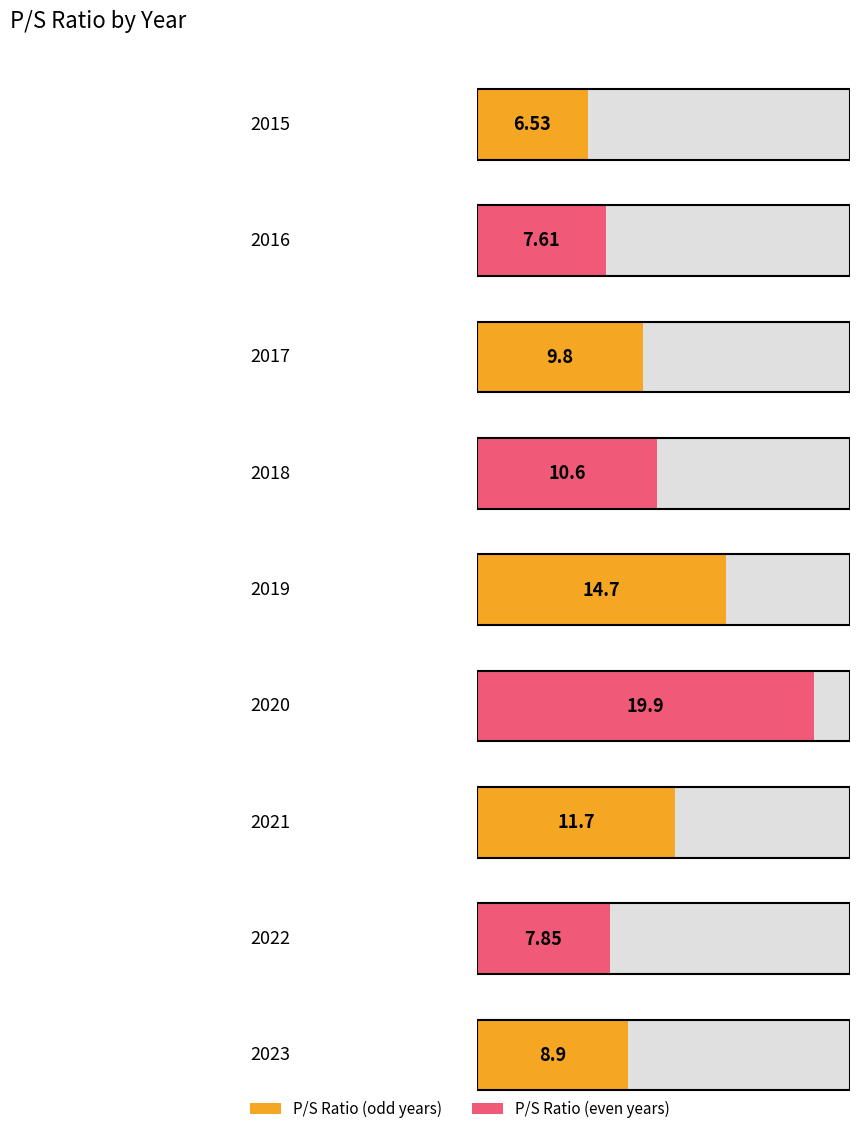

What is the approximate value at 2017?

9.8